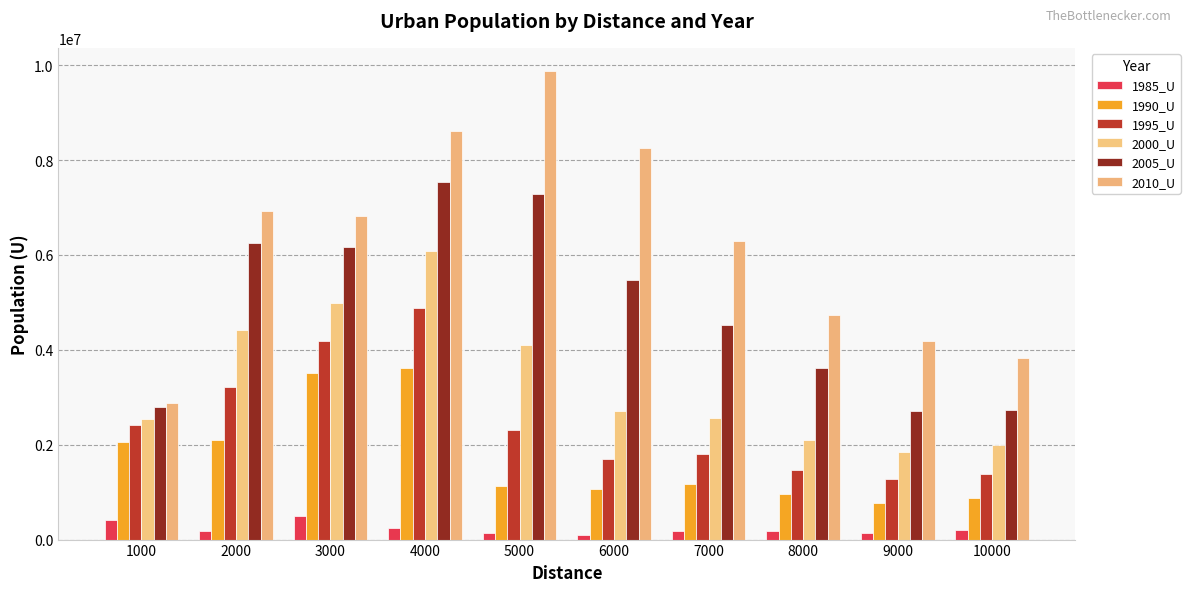

What is the average value of the 2005_U series?

4908259